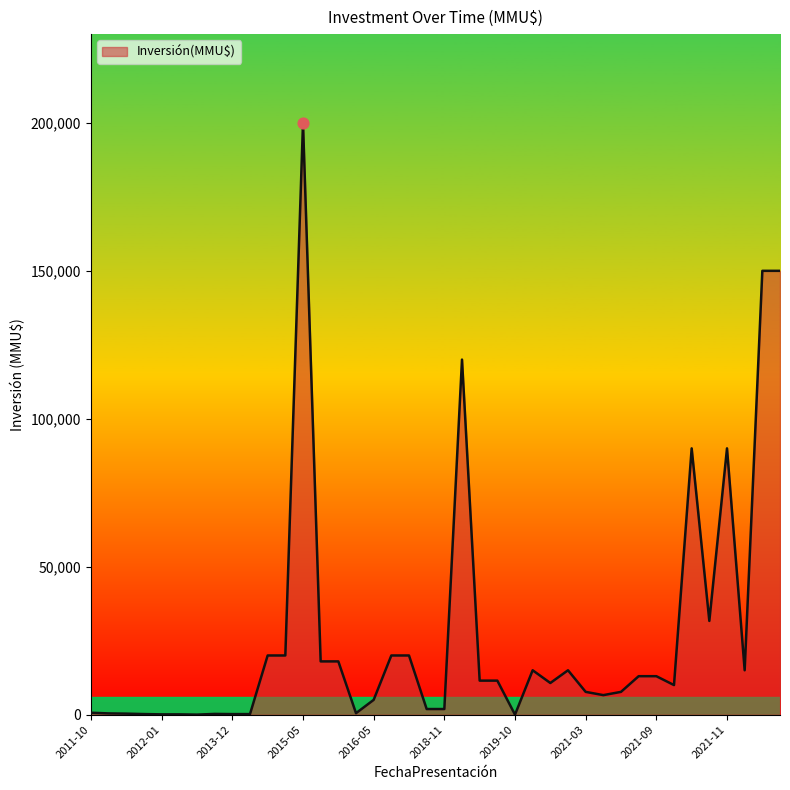

What is the greatest value displayed?

200000